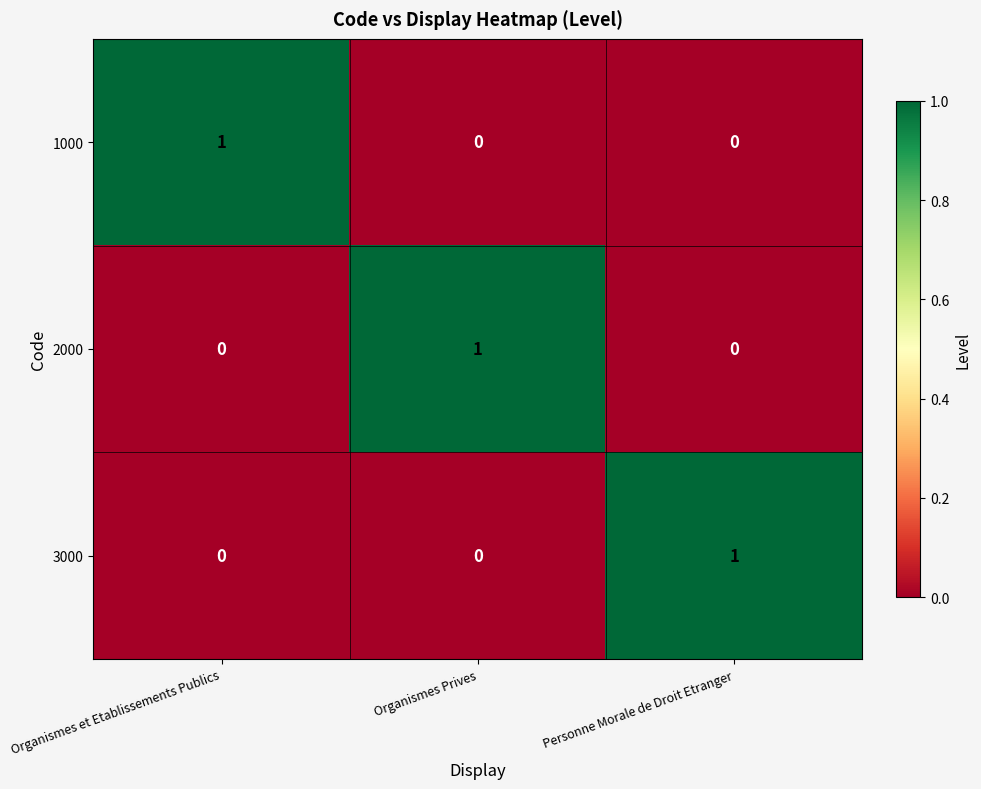

Which category has the highest value in the 1000 series?

Organismes et Etablissements Publics